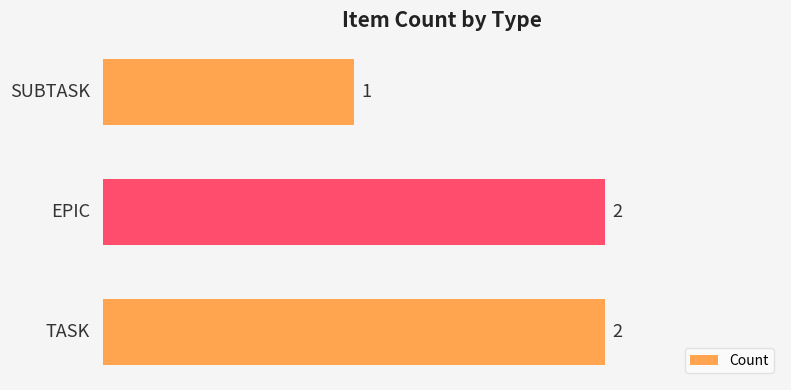

What is the sum of all values?

5